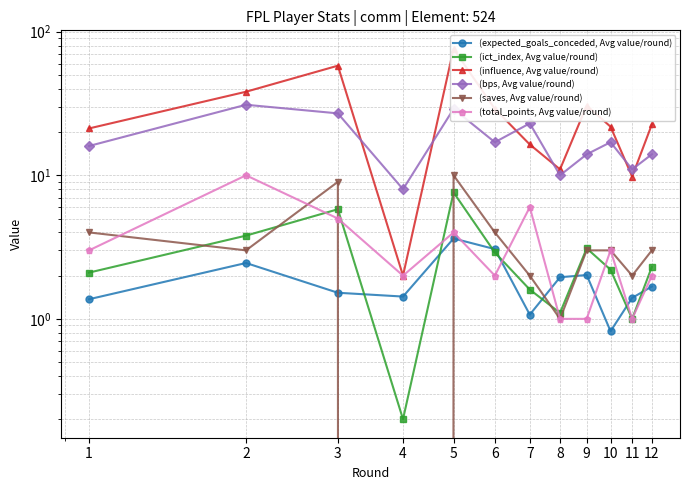

How many values in the (total_points, Avg value/round) series exceed 3?

4